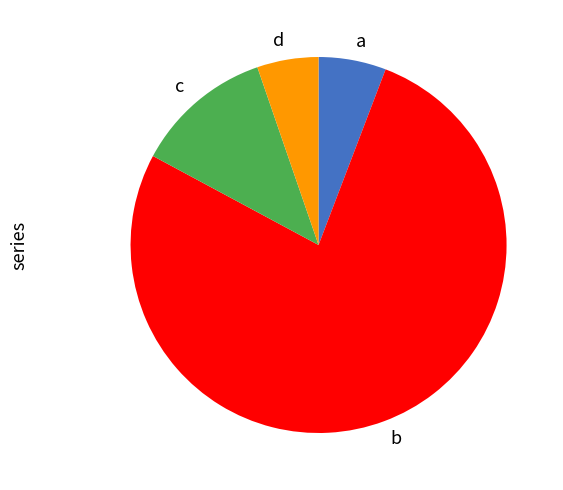

How many slices are in this pie chart?

4